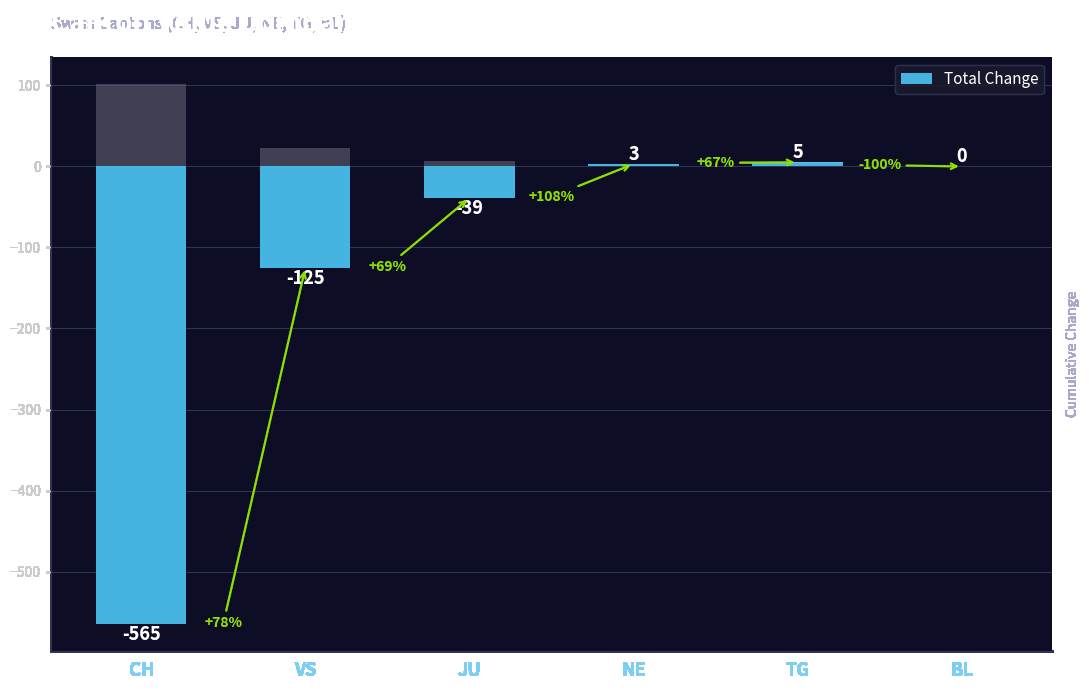

What is the change in value from CH to BL?

+565